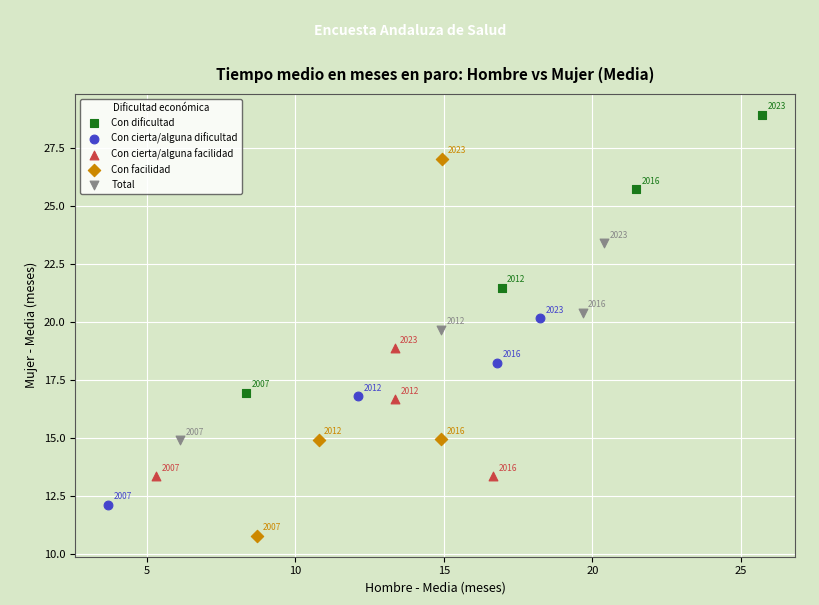

Which series contains the lowest Y value?

Con facilidad